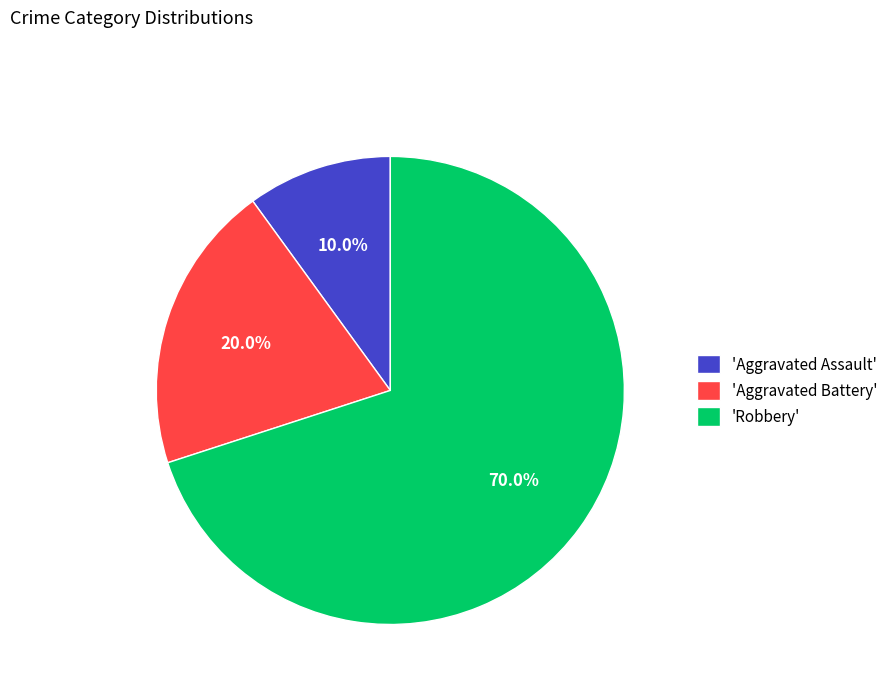

Rank the categories by value from highest to lowest.

'Robbery', 'Aggravated Battery', 'Aggravated Assault'